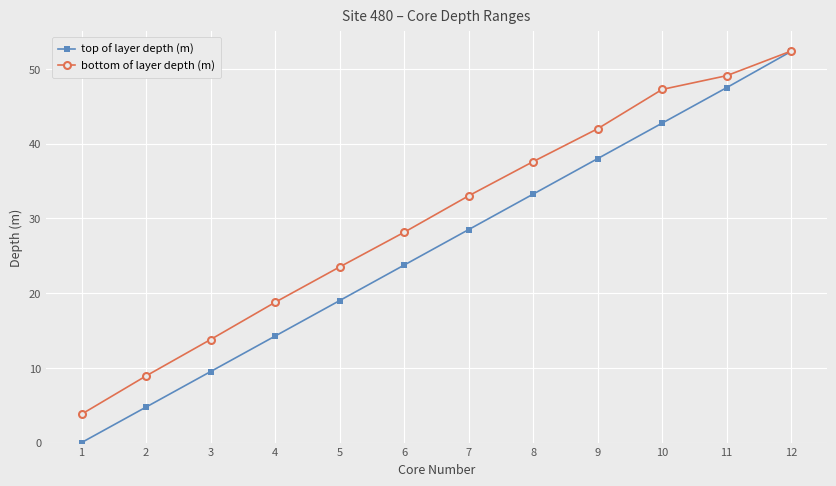

At which category is the sum across all series the highest?

12